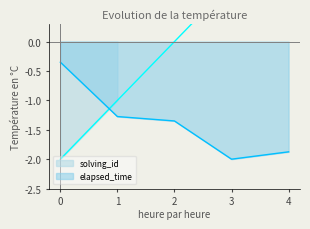

What is the difference between the second highest and second lowest values in the solving_id series?

2.0